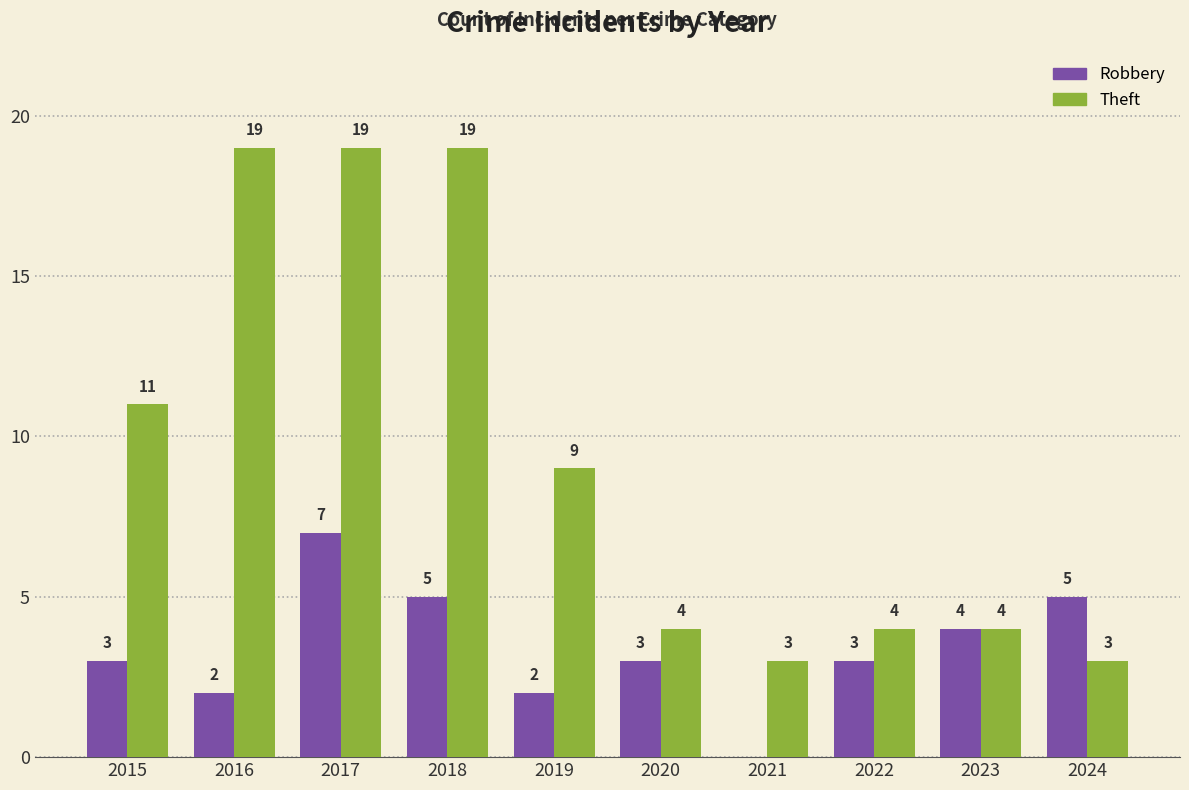

Which series has the widest spread of values?

Theft